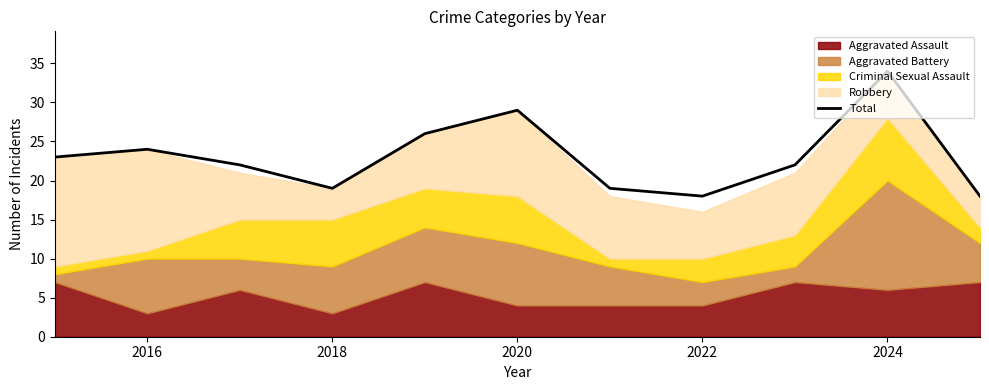

At which label does Total reach its peak?

2024